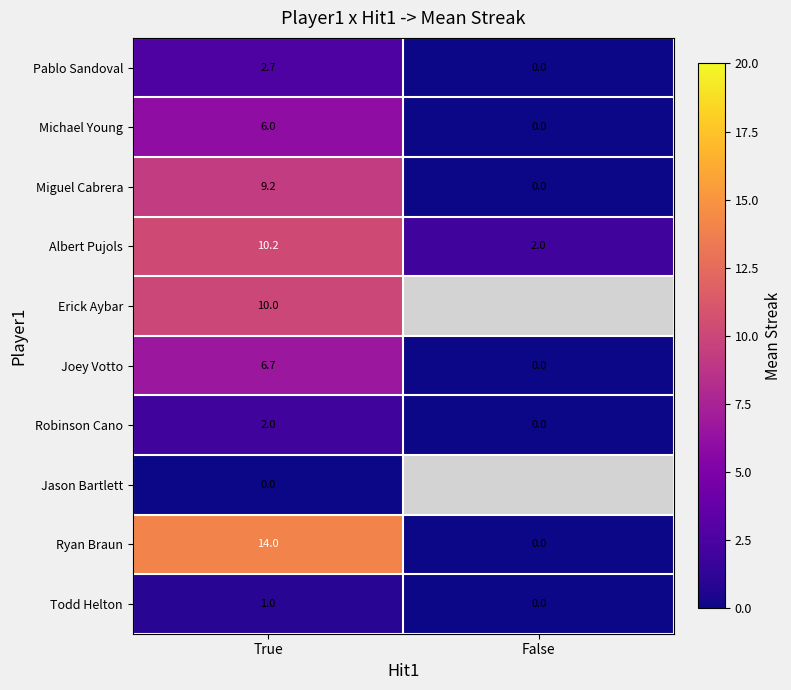

Rank the categories by Michael Young value from lowest to highest.

False, True